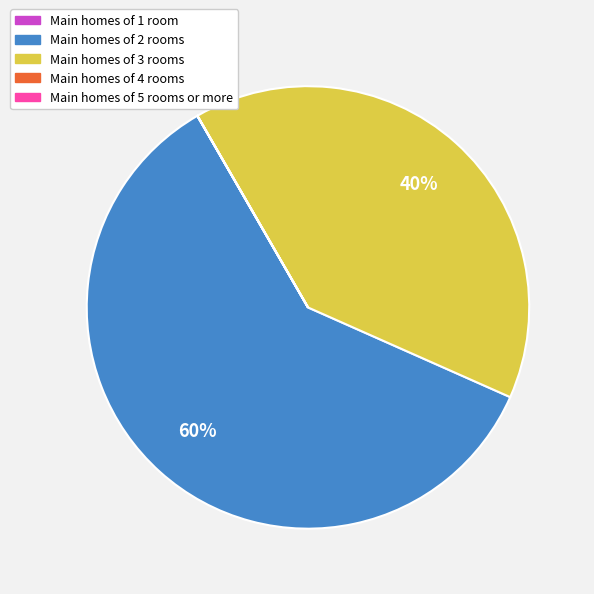

To the nearest percent, what is the difference between the largest and smallest slice percentages?

60%